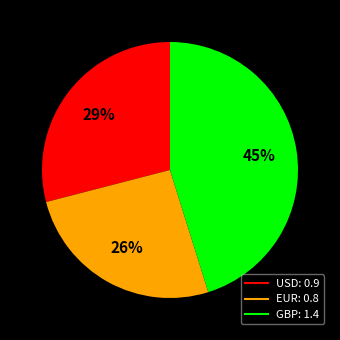

Is USD the majority of the pie?

No